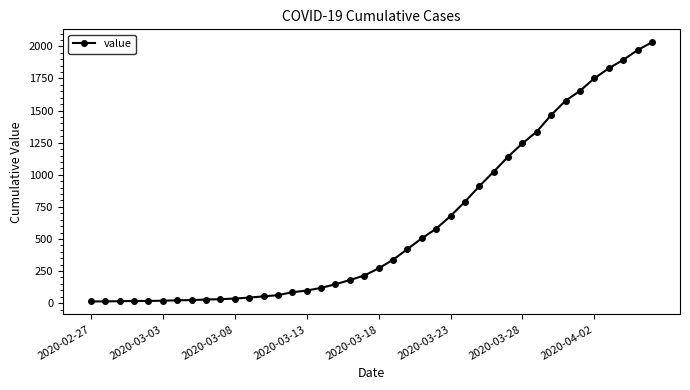

What is the average value?

616